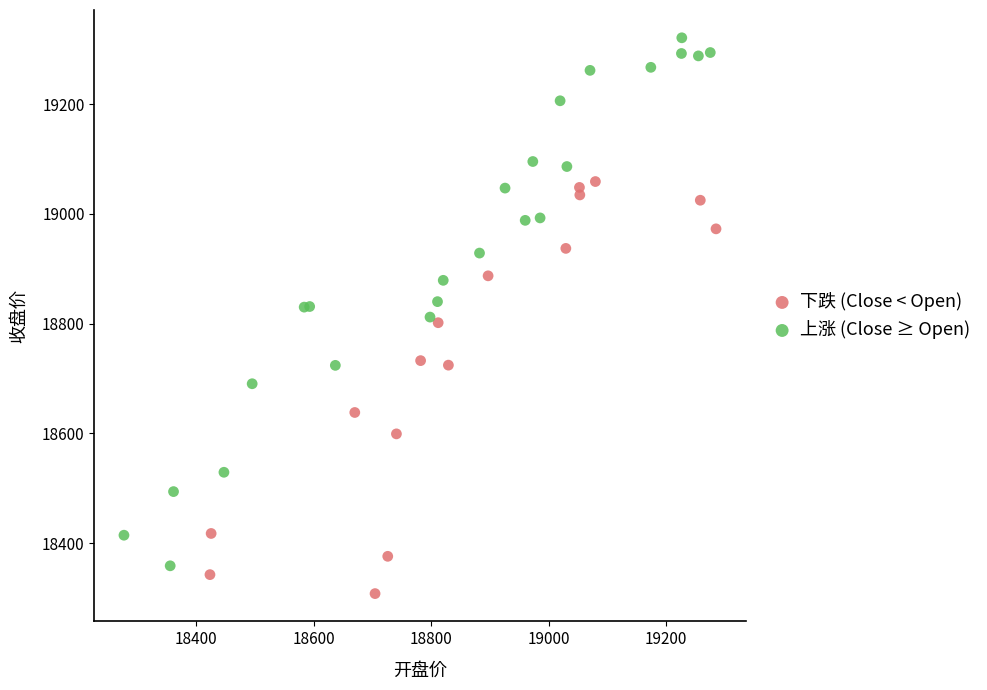

Which series contains the highest Y value?

上涨 (Close ≥ Open)